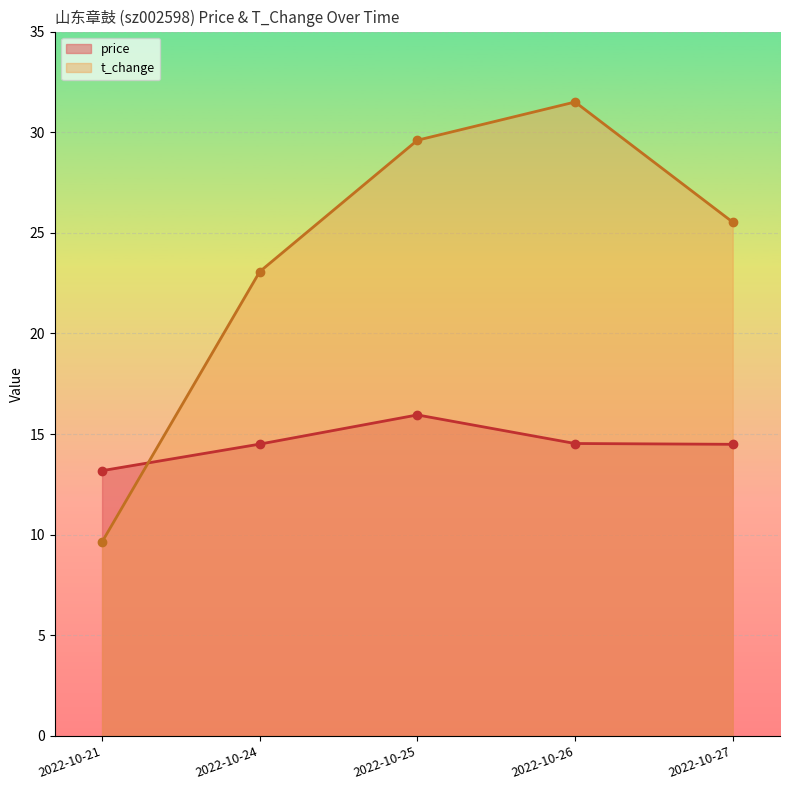

How many lines are shown in the chart?

2